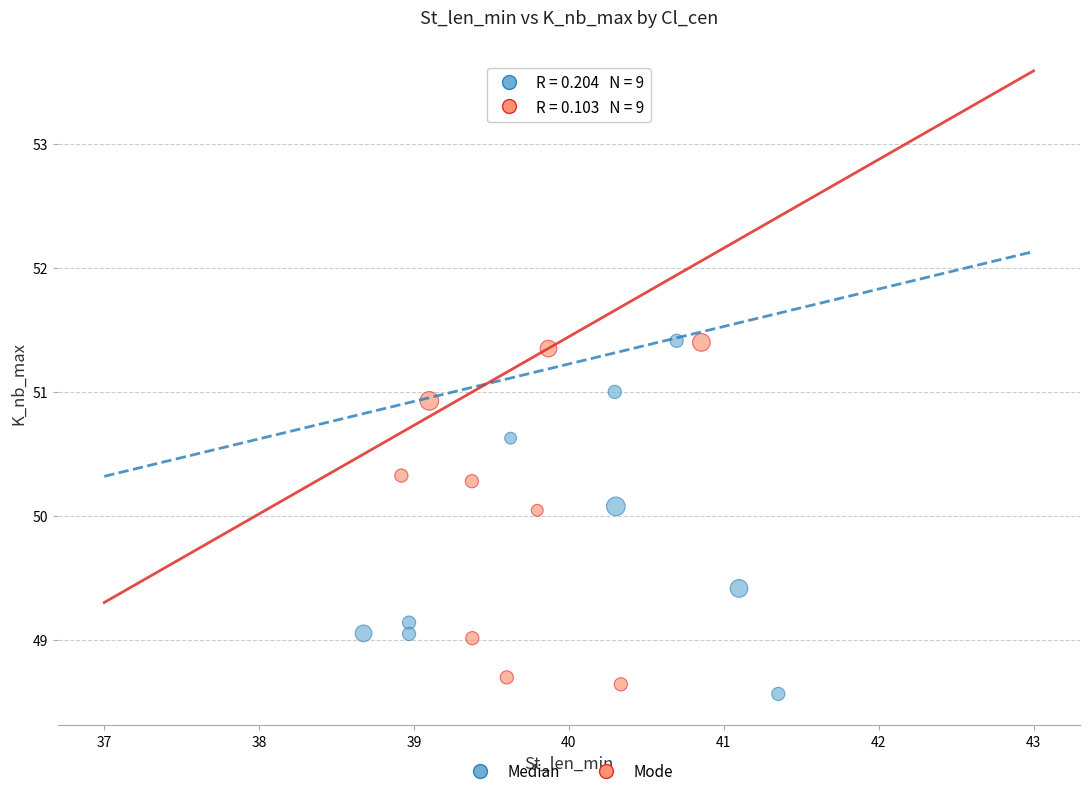

What are all the series names shown in the legend?

Median, Mode